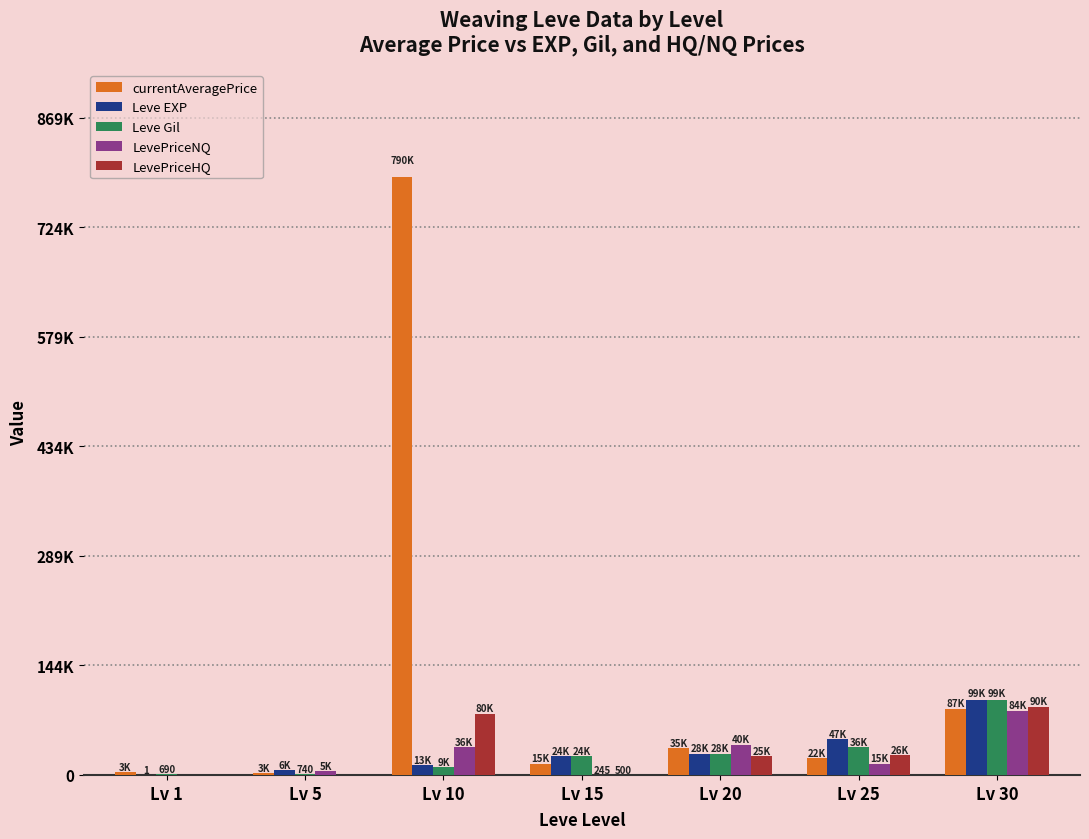

What are all the series names shown in the legend?

currentAveragePrice, Leve EXP, Leve Gil, LevePriceNQ, LevePriceHQ